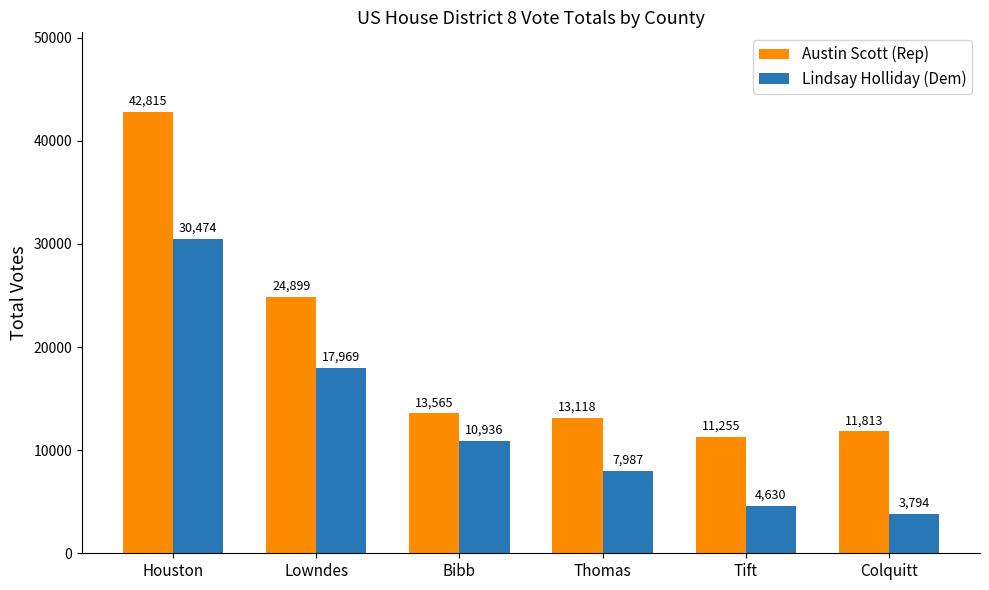

Which series has the largest total across all categories?

Austin Scott (Rep)